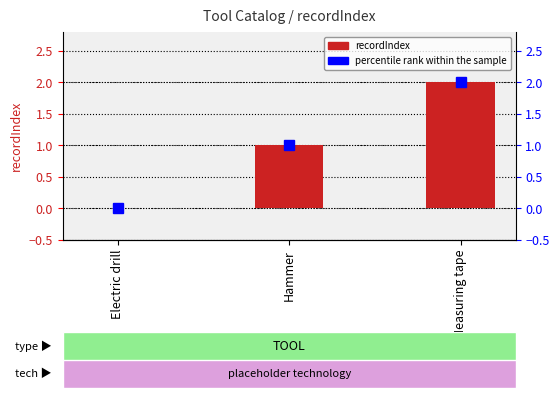

At which label is recordIndex closest to 1?

Hammer